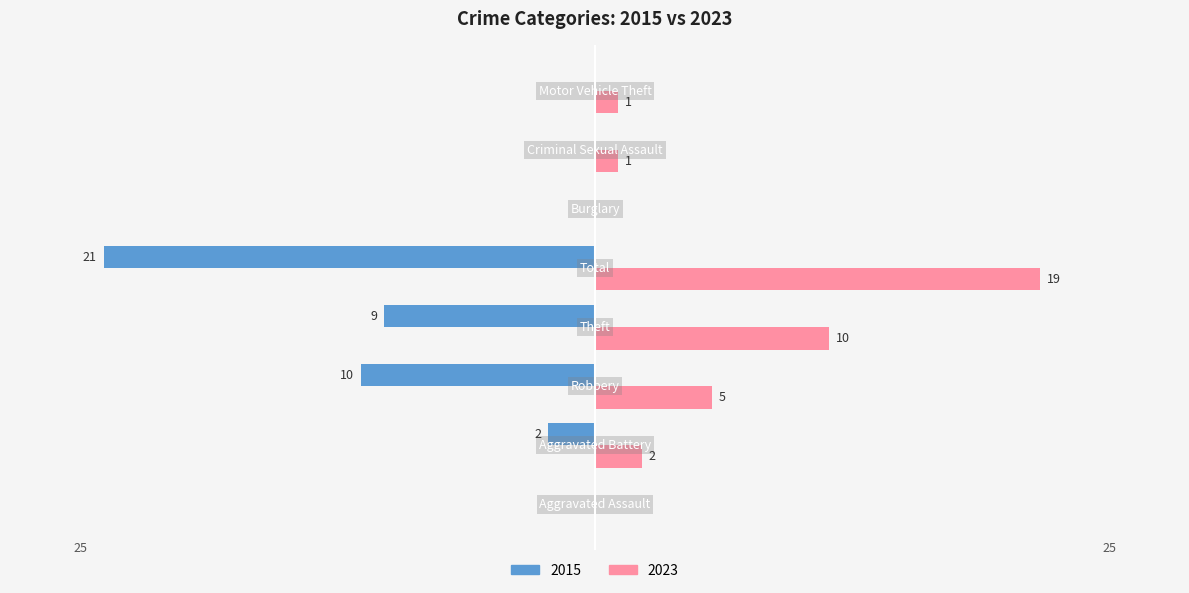

What is the label of the 2nd bar from the left?

Aggravated Battery